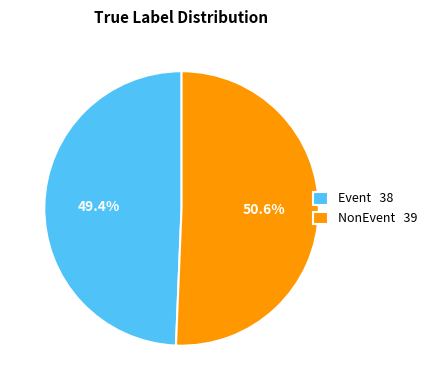

To the nearest percent, what is the difference between the NonEvent and Event slice percentages?

1%